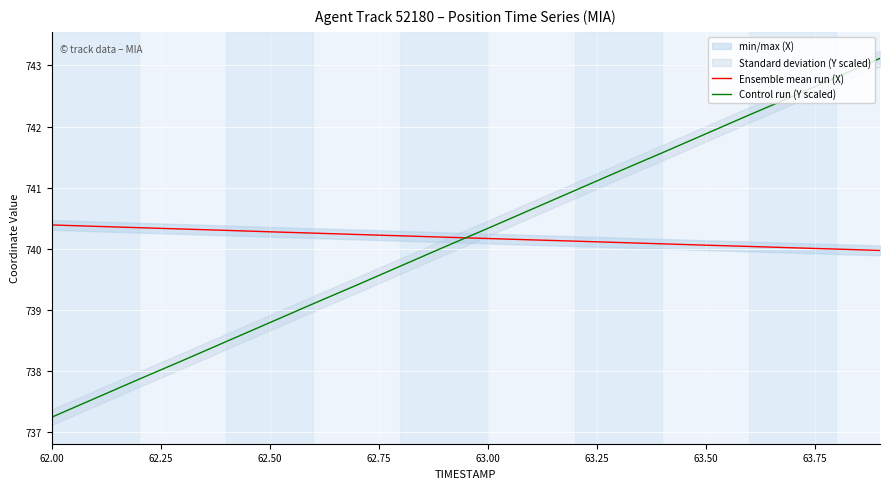

What is the lowest value of the Control run (Y scaled) series?

737.2